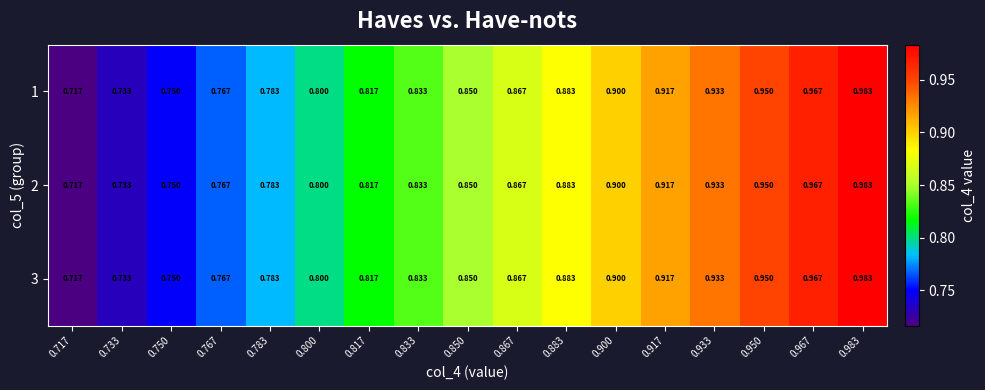

Is the value of 1 at 0.733 greater than the value of 3 at 0.883?

No